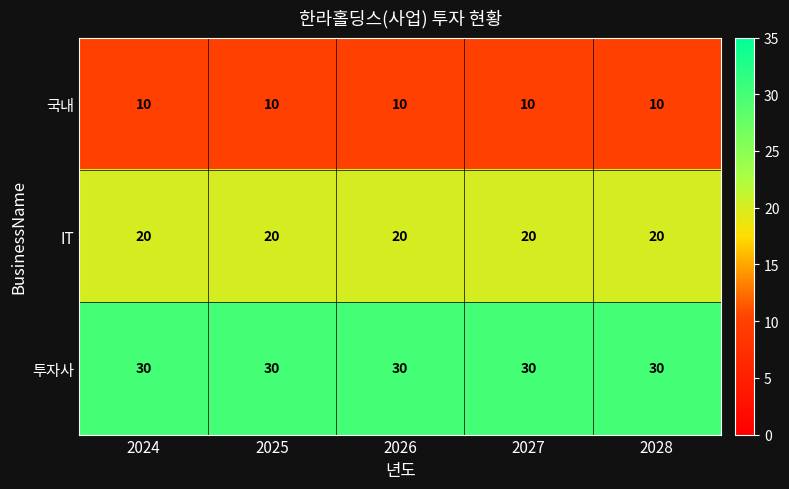

What is the difference between the highest and lowest values at 2027?

20